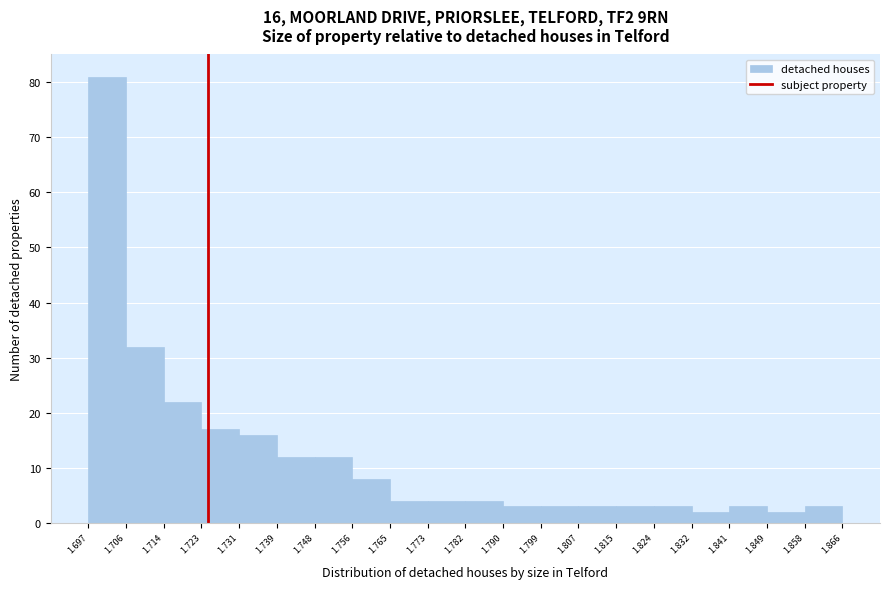

Over which range of the x-axis is the bar tallest?

1.697 to 1.706